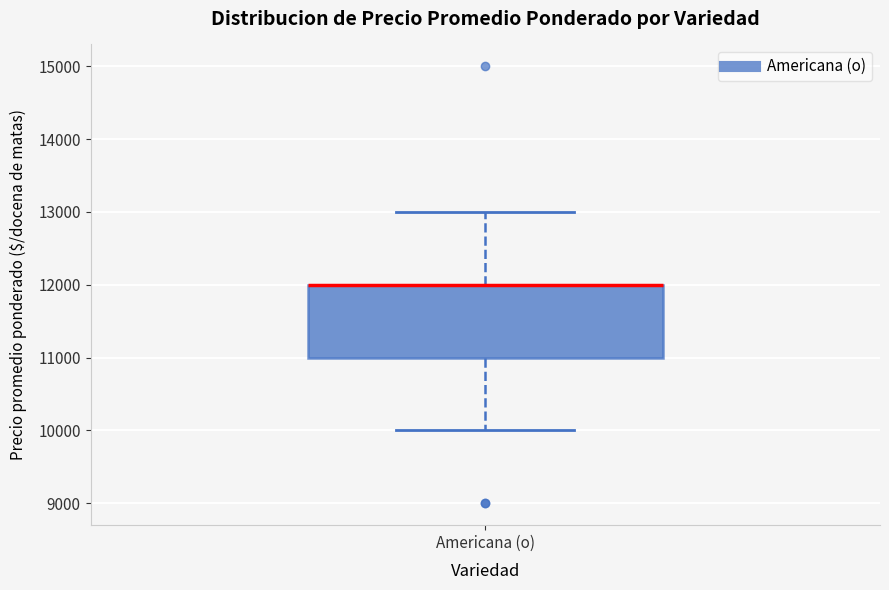

Where does the upper whisker of the box for Americana (o) end on the y-axis? The values are not printed on the chart, so give them approximately, as read against the axis.

13000